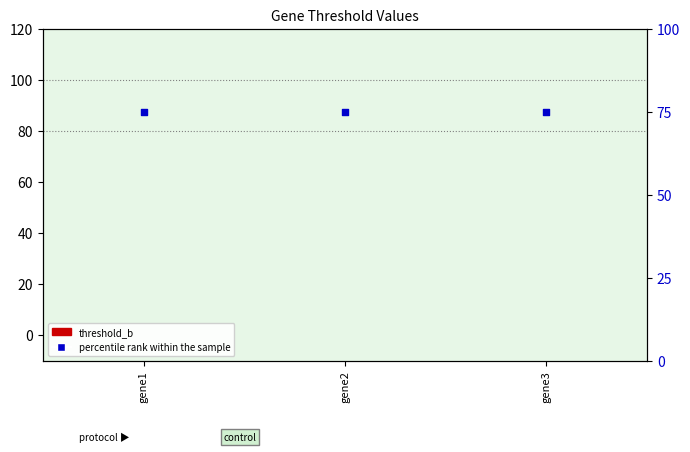

What is the total value across all series at gene1?

75